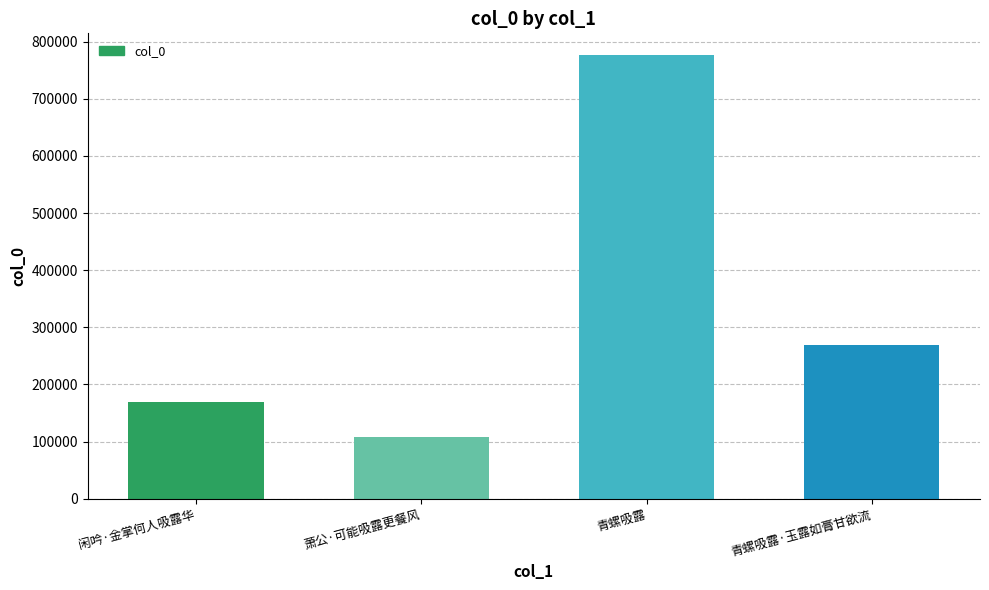

The chart shows a value of 1308144 at 青螺吸露. True or false?

False